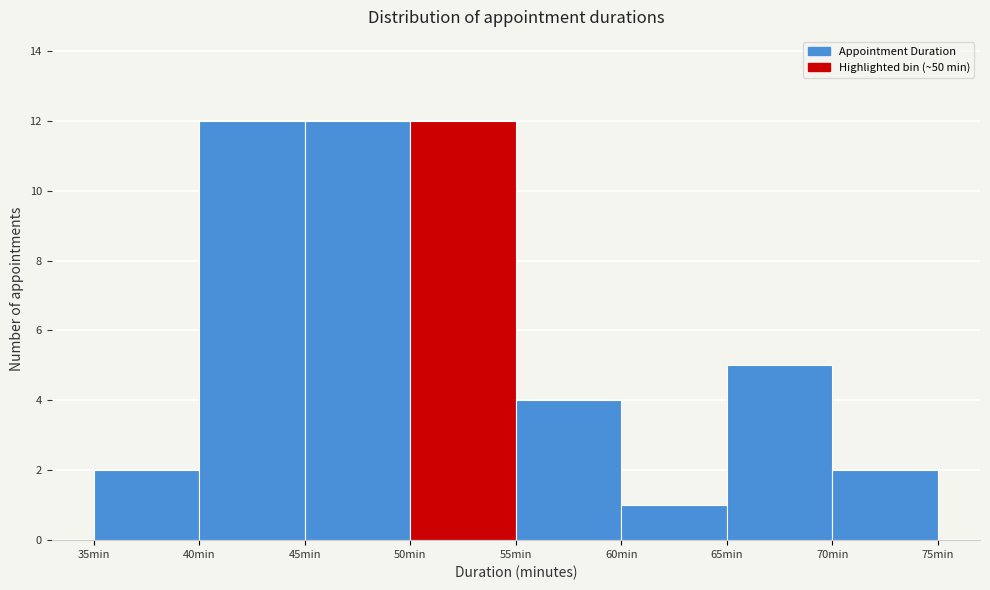

Reading left to right, transcribe this chart: for each bar, give the range it covers on the x-axis and its height. The values are not printed on the chart, so give them approximately, as read against the axis.

35 to 40: 2
40 to 45: 12
45 to 50: 12
50 to 55: 12
55 to 60: 4
60 to 65: 1
65 to 70: 5
70 to 75: 2